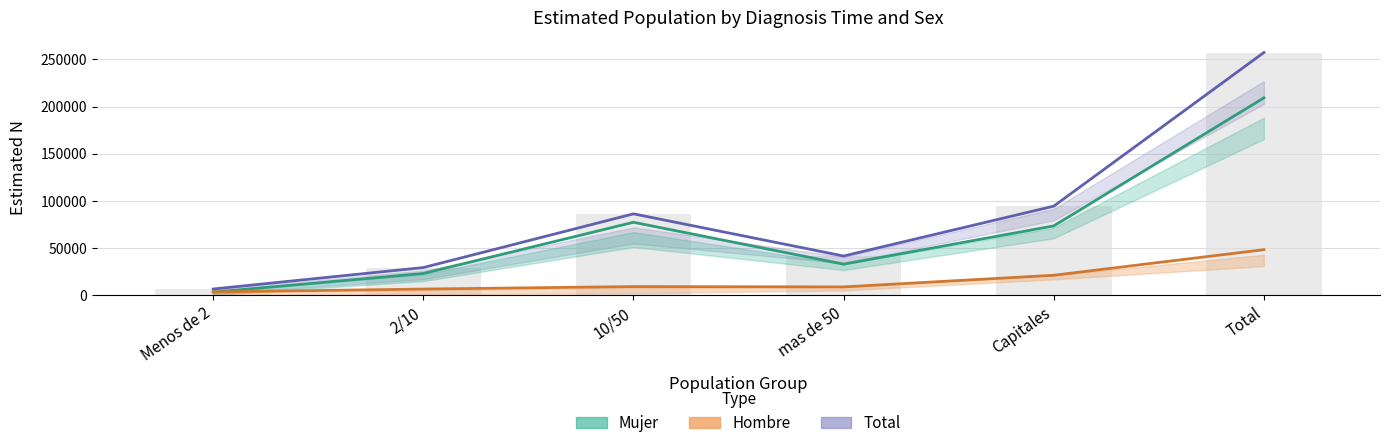

What is the total value across all series at Capitales?

188672